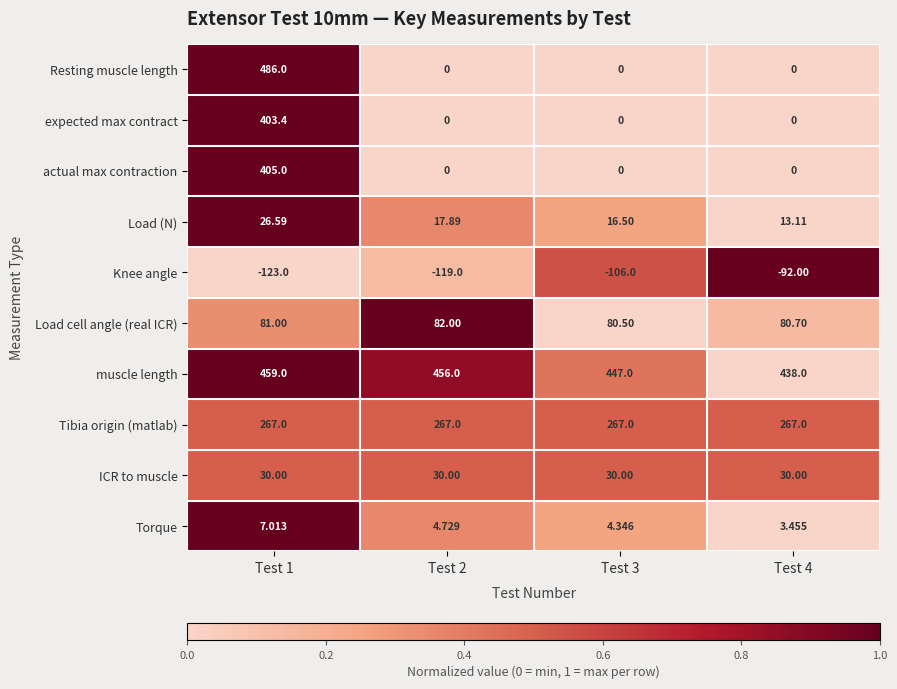

Is the value of Tibia origin (matlab) at Test 1 greater than the value of Torque at Test 3?

Yes